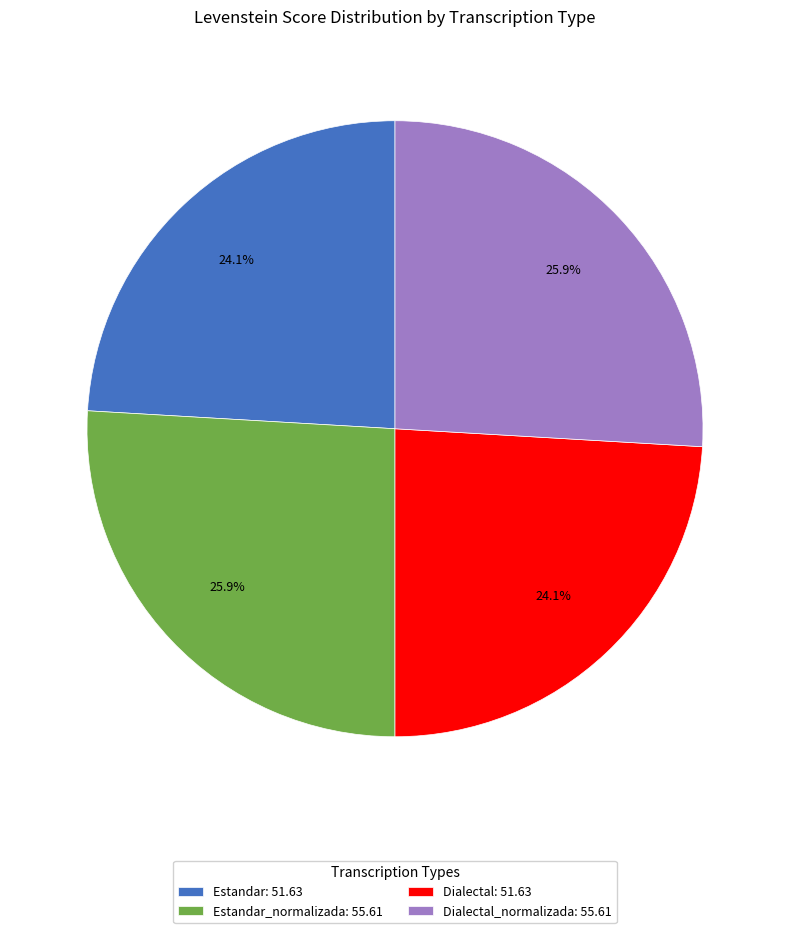

Approximately how many times larger is the value at Dialectal_normalizada: 55.61 compared to Dialectal: 51.63?

1.1